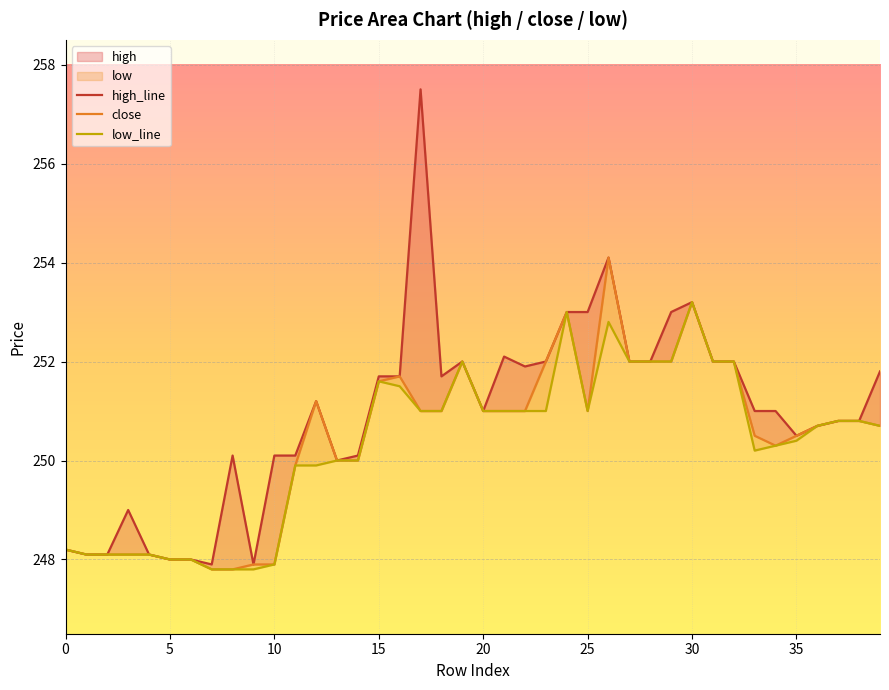

True or false: high_line and close intersect in this chart.

False